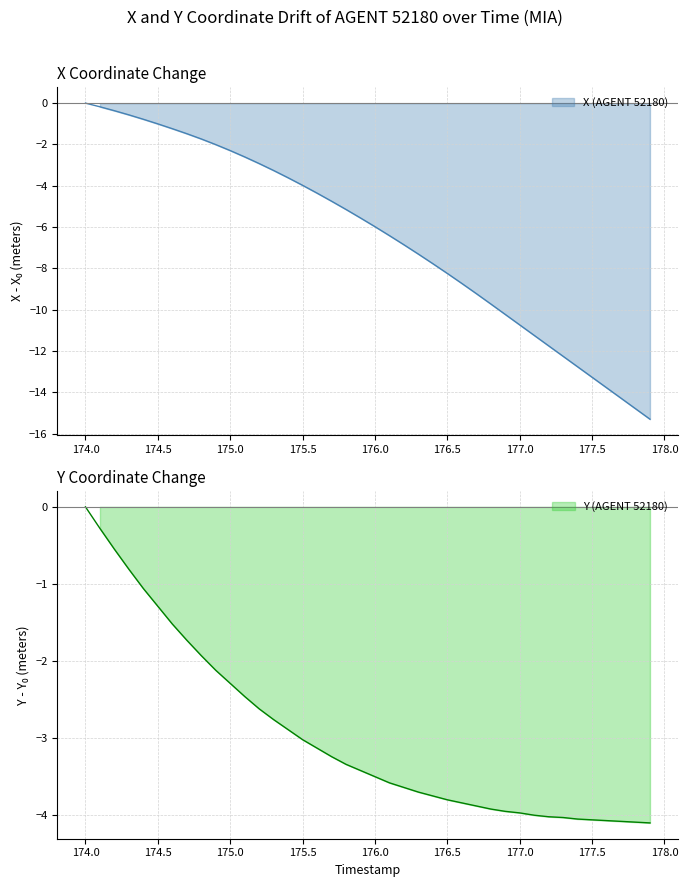

Where is Y nearest to the value -2?

174.8